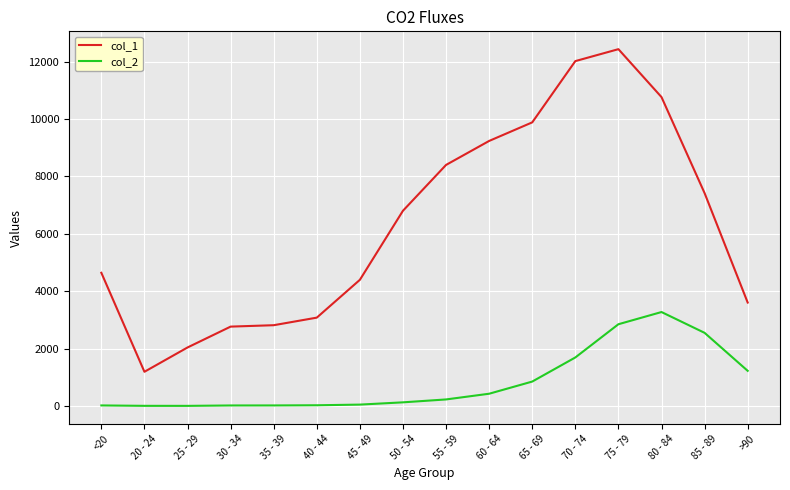

The value of col_1 at <20 is 4641. True or false?

True